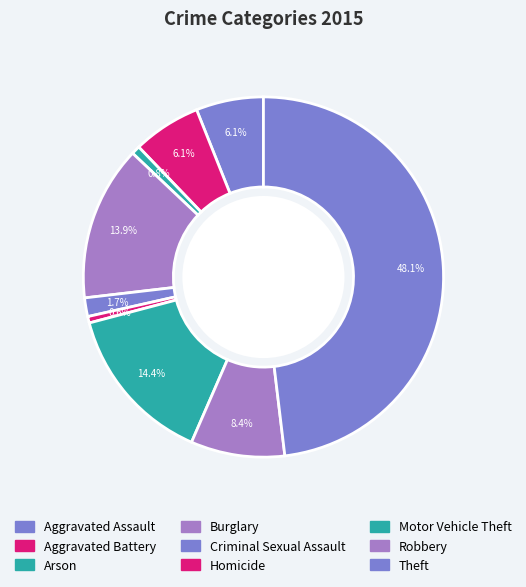

Count the number of slices in the pie.

9